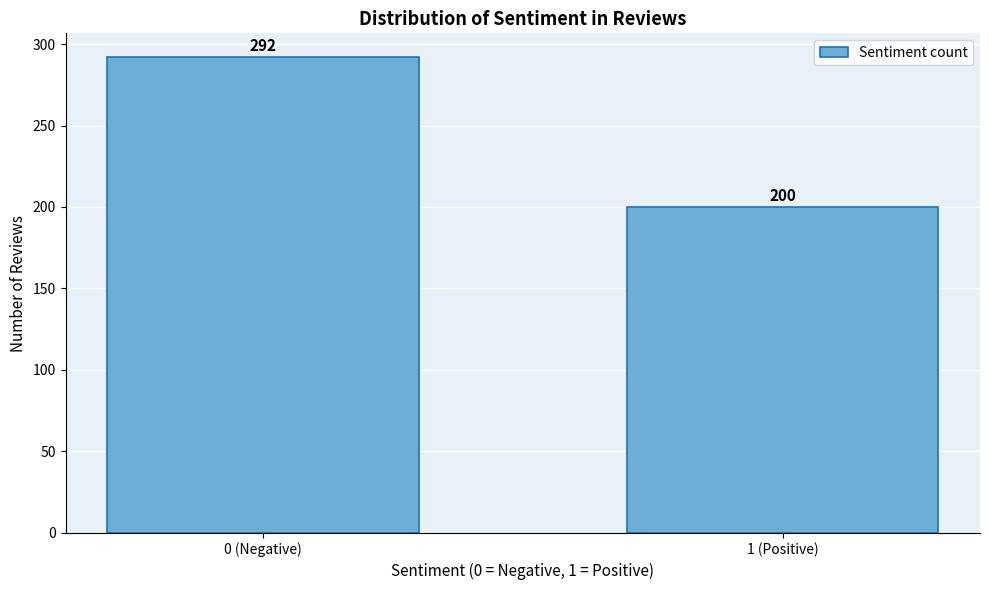

Reading left to right, what are all the values shown in this chart?

292	200